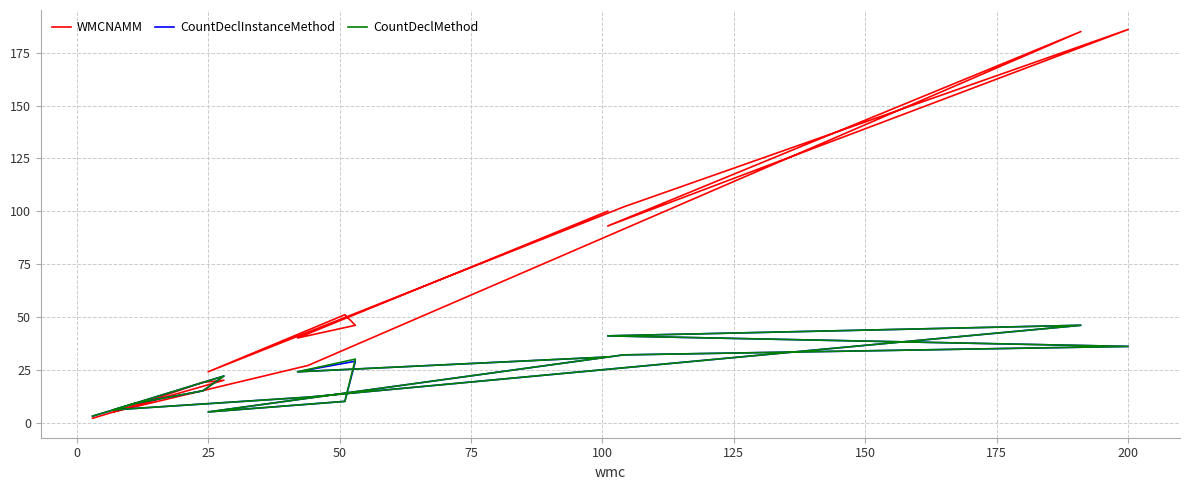

What is the value of the CountDeclMethod point at the 5th from the left?

6